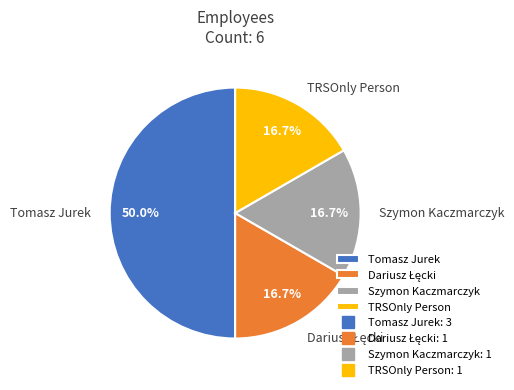

To the nearest percent, what portion does TRSOnly Person represent?

17%